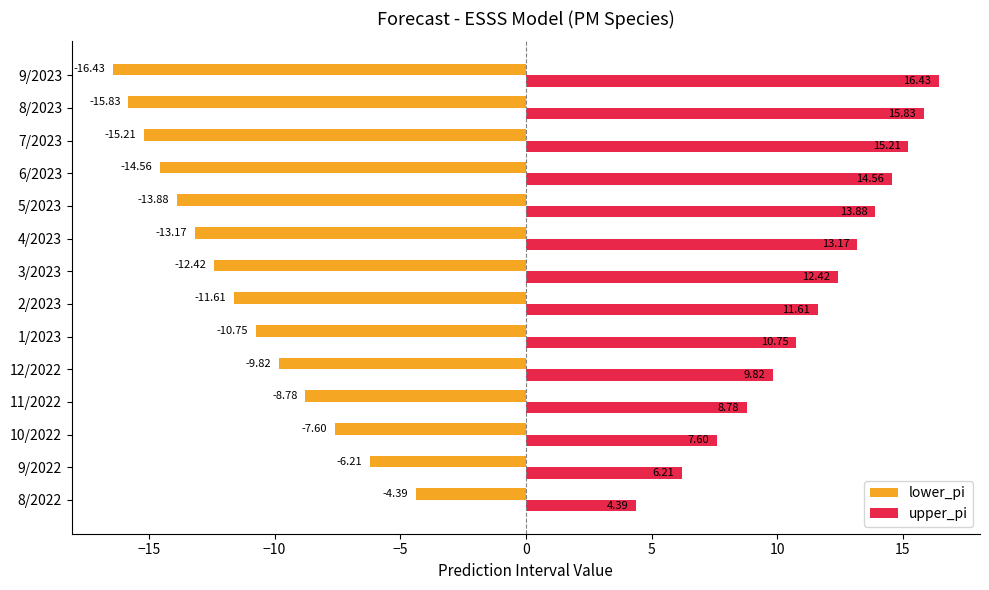

What is the difference between the second highest and second lowest values in the upper_pi series?

9.6